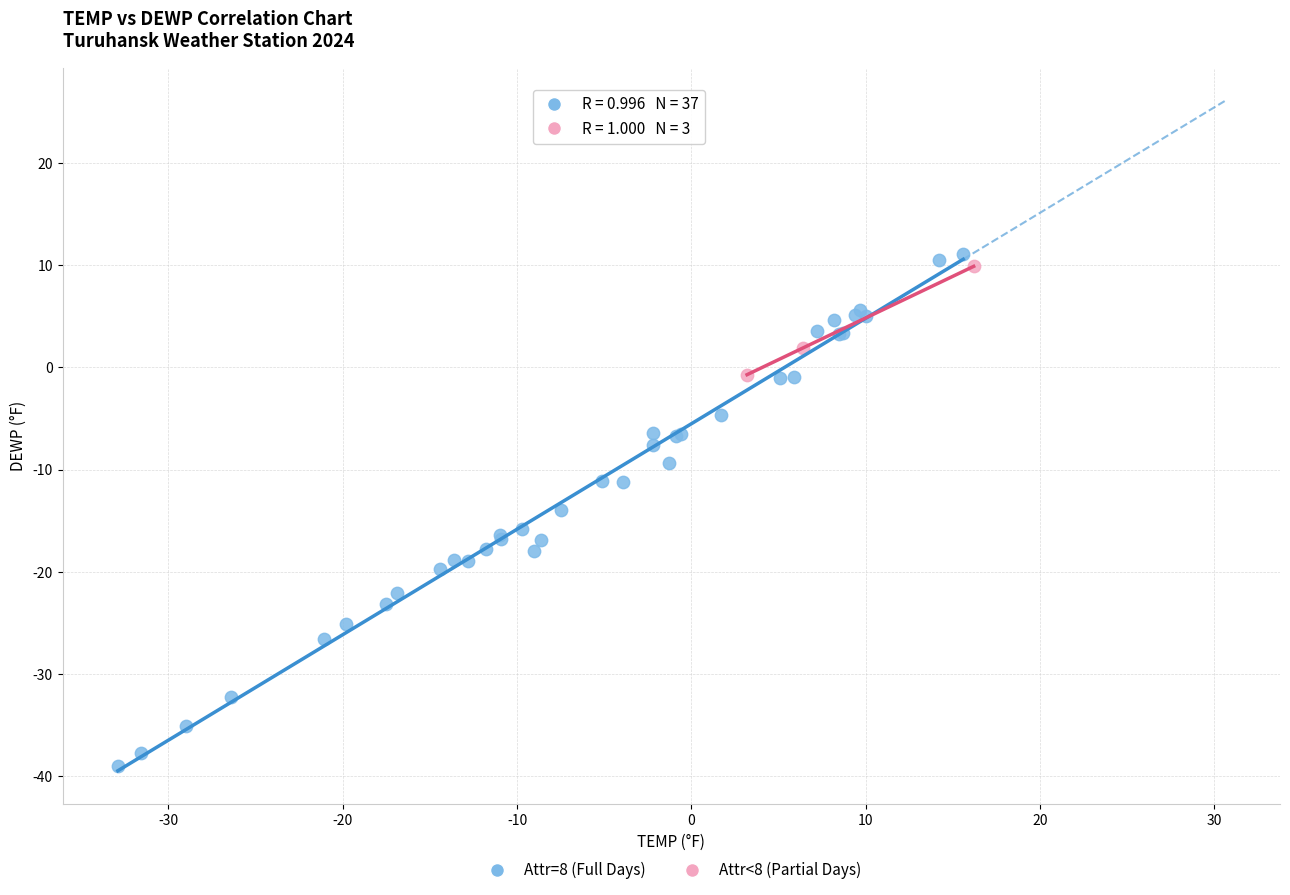

Which series contains the lowest Y value?

Attr=8 (Full Days)